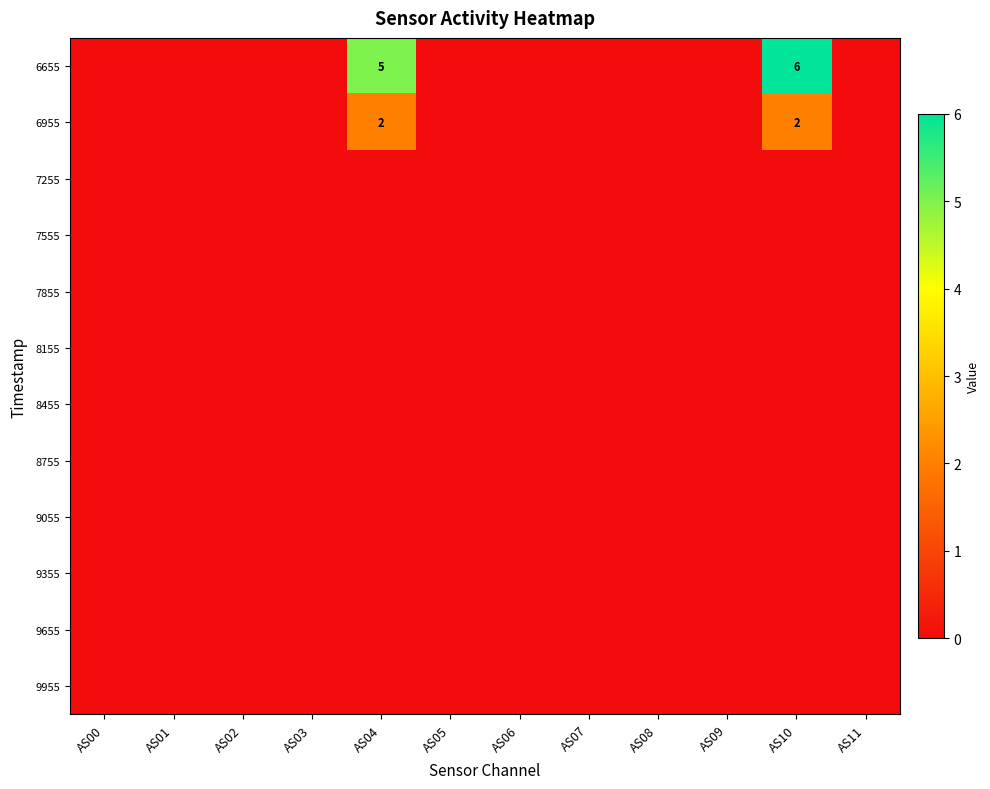

At which category is the sum across all series the highest?

AS10